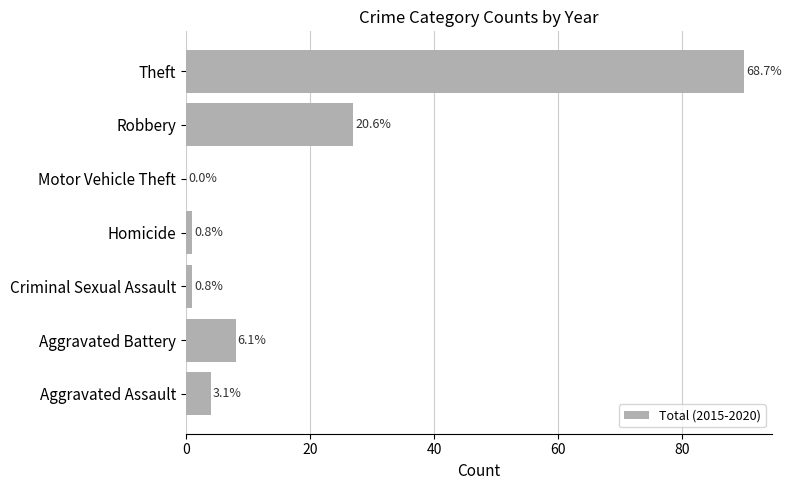

Are the bars horizontal?

Yes